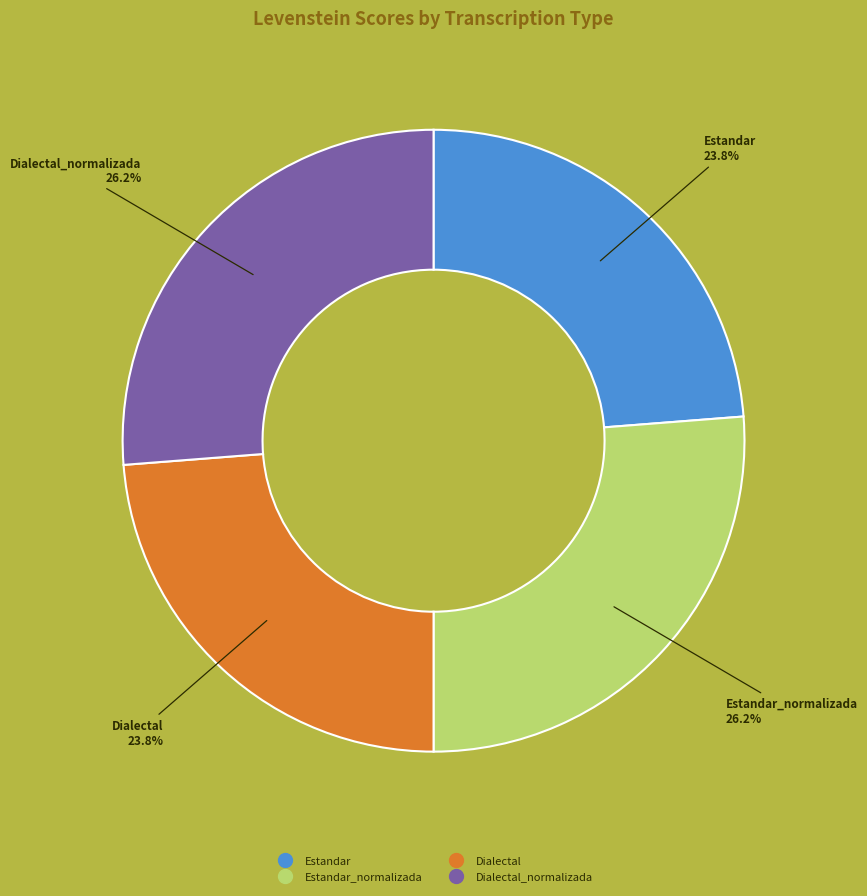

Is there any slice that represents more than half of the pie?

No